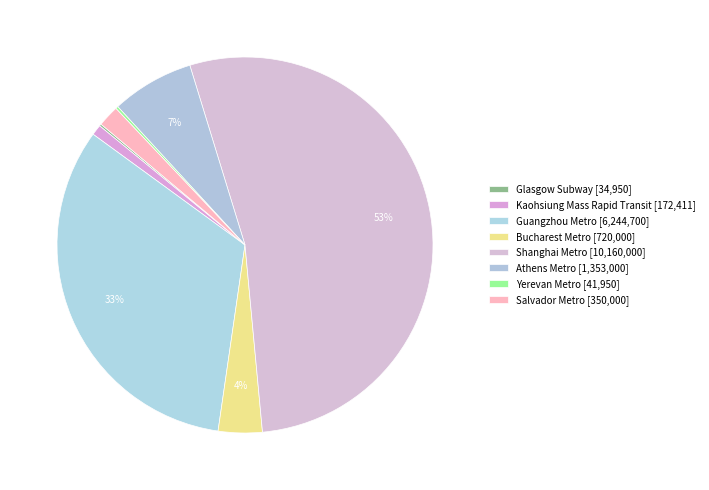

Is it true that Salvador Metro is 2% of the pie?

True